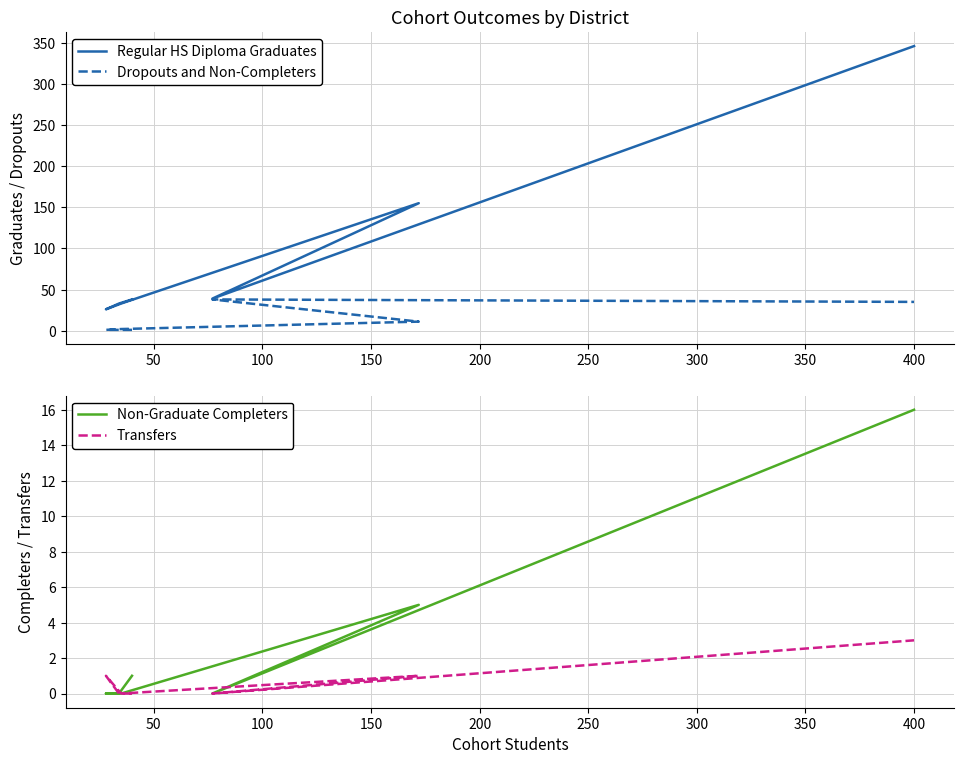

What is the highest value of the Dropouts and Non-Completers series?

38